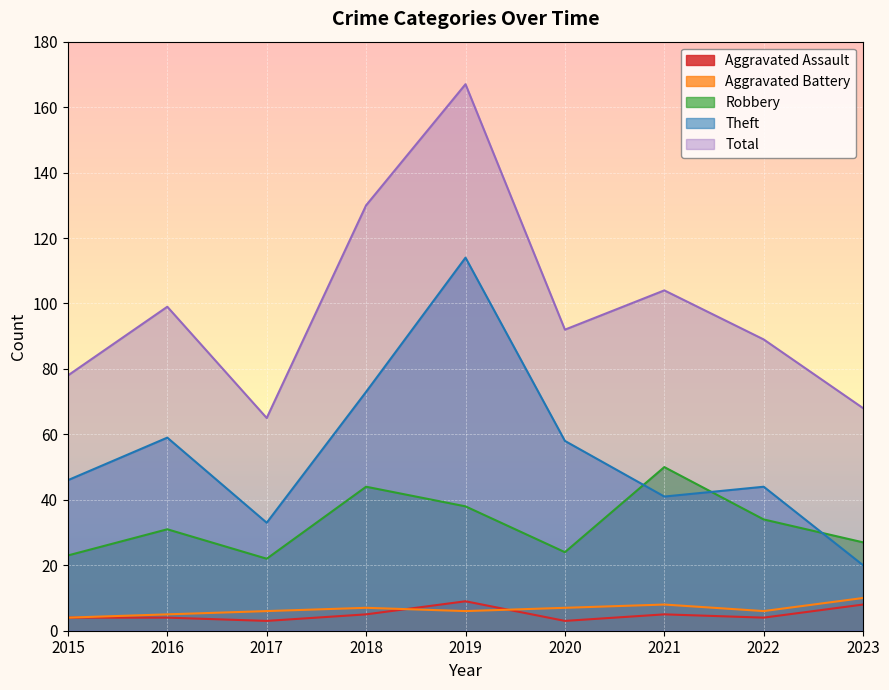

At which category does Robbery reach its first local valley?

2017